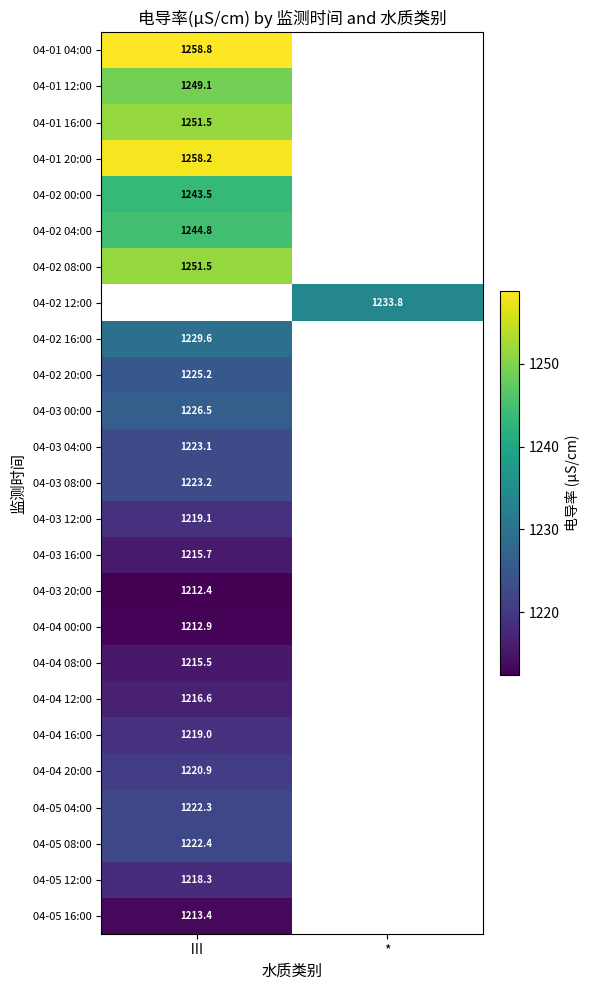

The 04-04 00:00 series shows 457.4 at Ⅲ. True or false?

False